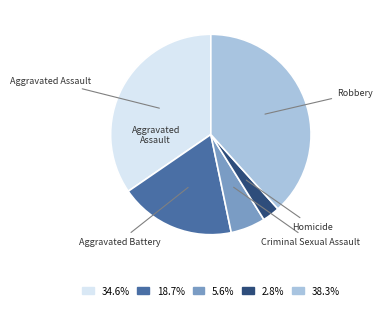

Is there any slice that represents more than half of the pie?

No